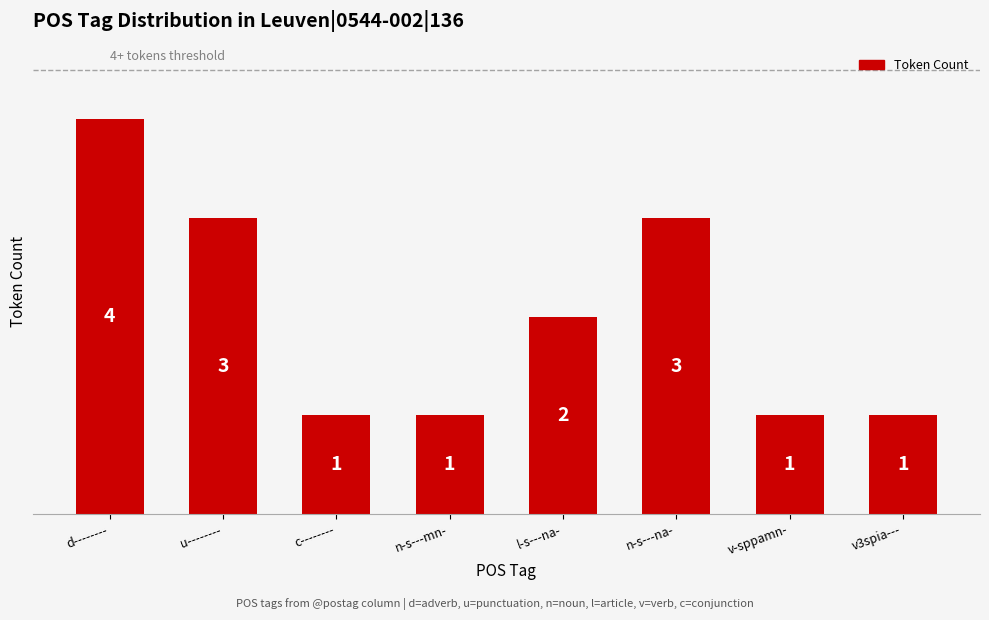

Are the bars horizontal?

No